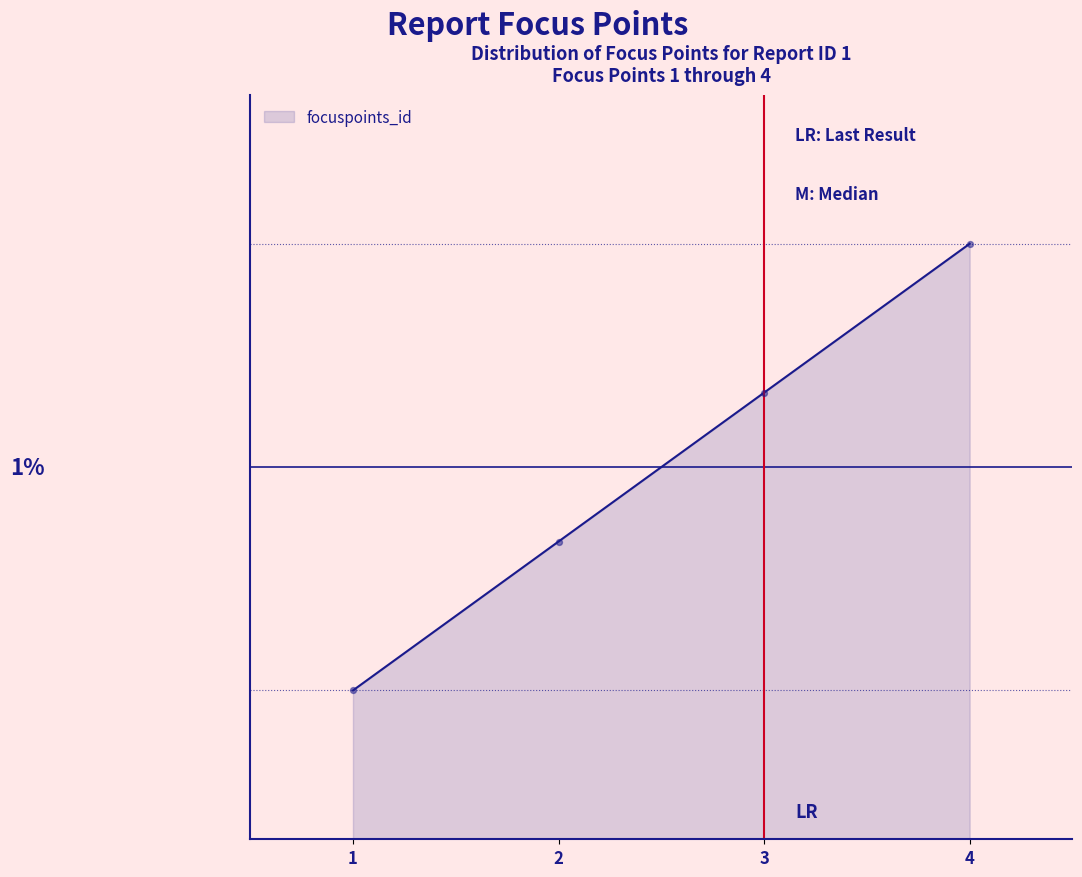

Is this an area chart (filled region under the line)?

Yes